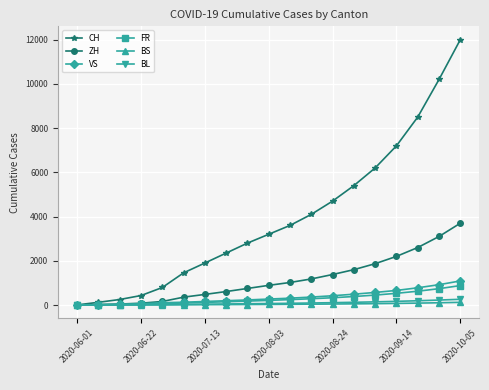

What is the greatest value displayed?

12000